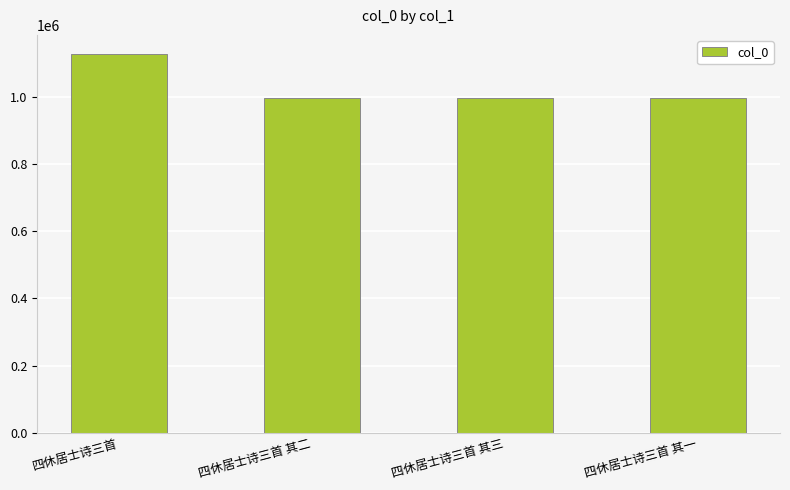

Which label corresponds to the largest value in the chart?

四休居士诗三首